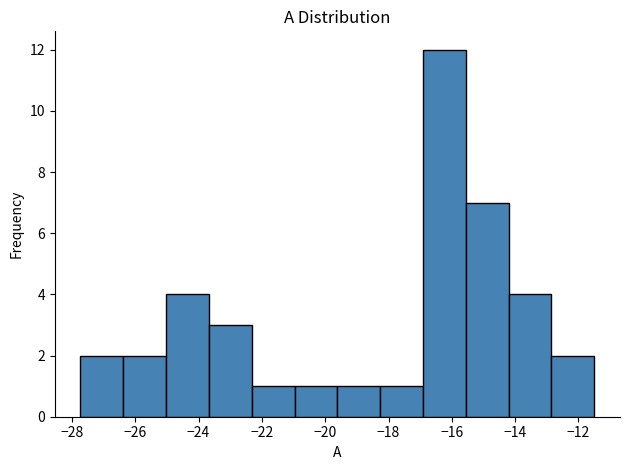

What is the height of the bar covering -25.0 to -23.6 on the x-axis? Neither the bar edges nor the heights are printed on the chart, so give them approximately, as read against the axes.

4